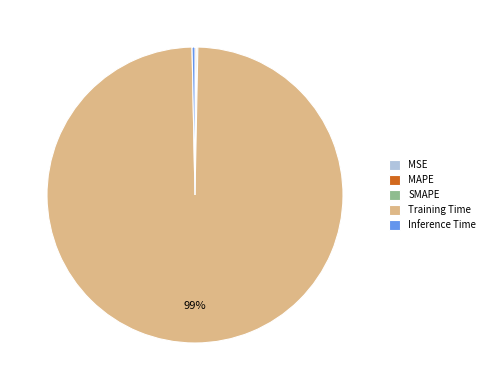

Which slice is the largest?

Training Time